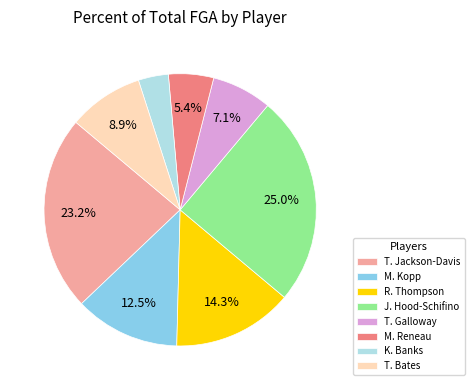

Which has a higher value, R. Thompson or T. Bates?

R. Thompson